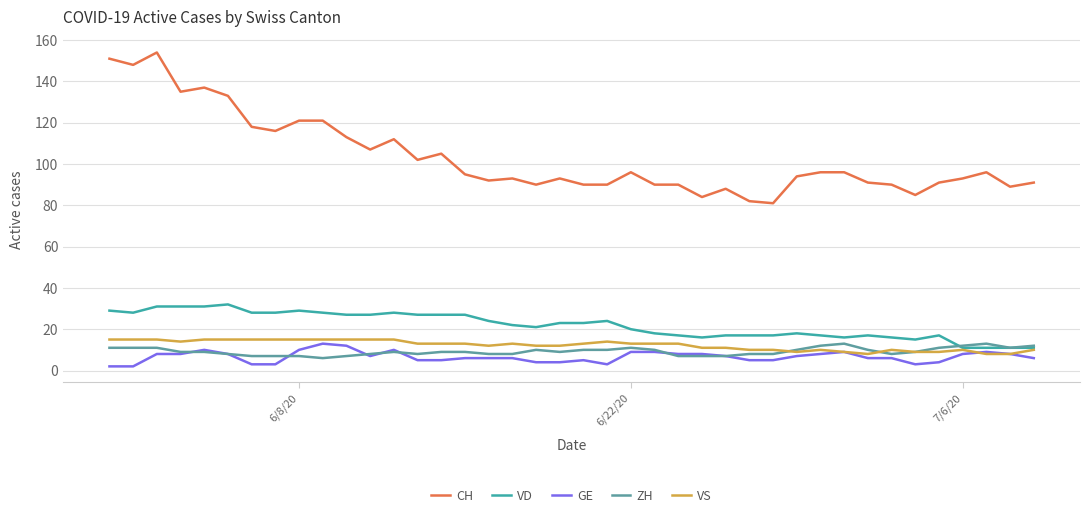

What is the lowest value of the ZH series?

6